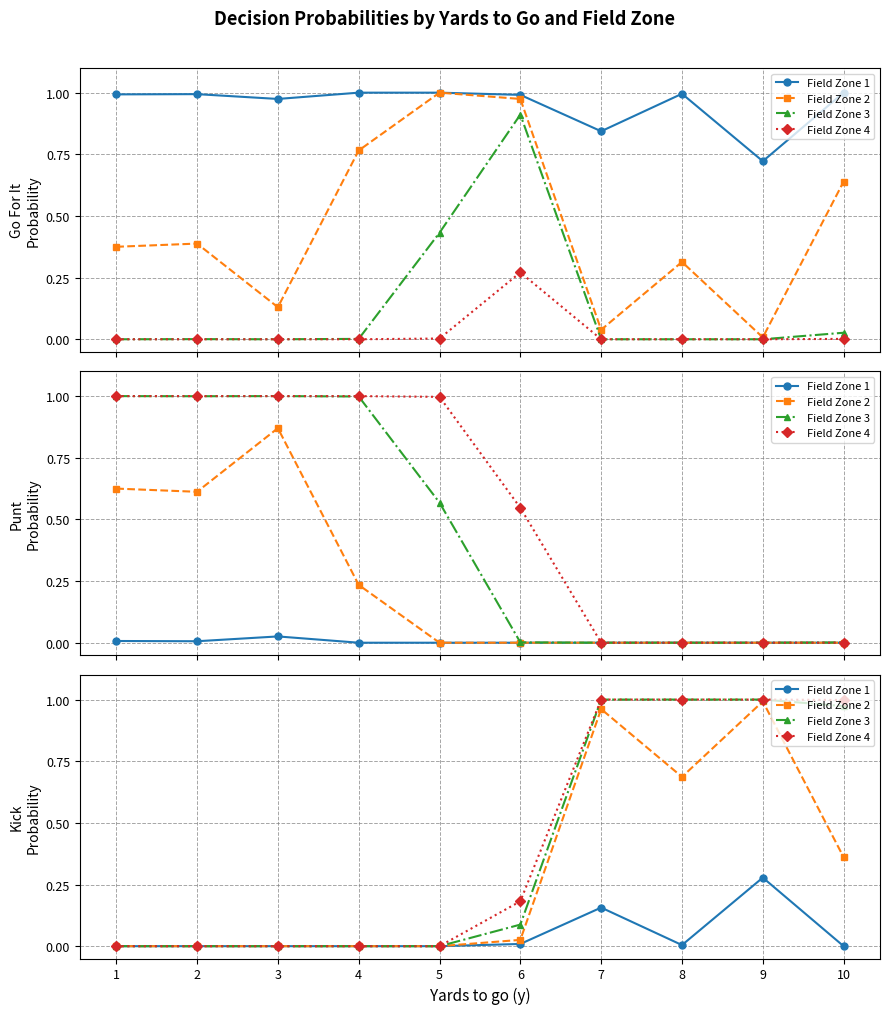

True or false: Field Zone 1 has more than 0 points higher than both neighbors.

True